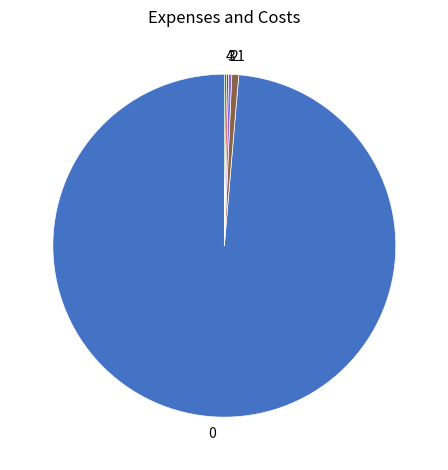

Is the sum of 1 and 0 greater than half?

Yes